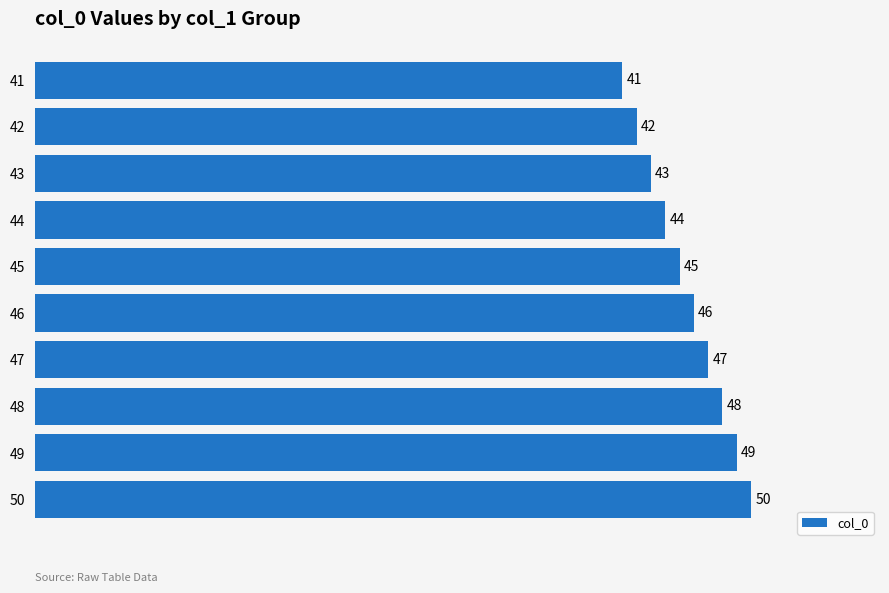

At which label is the value closest to 45?

45